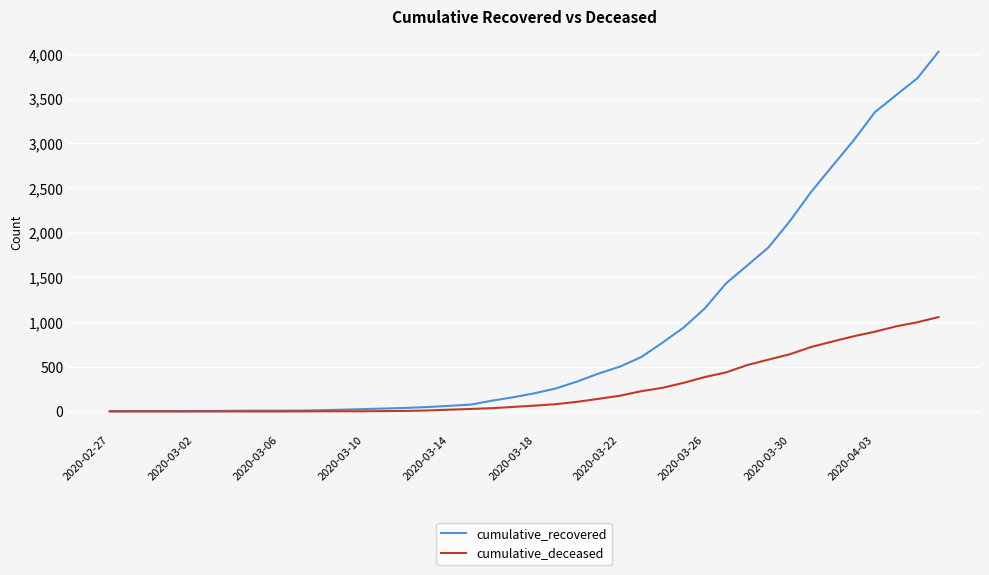

What is the difference between the maximum and minimum values in the cumulative_recovered series?

4023